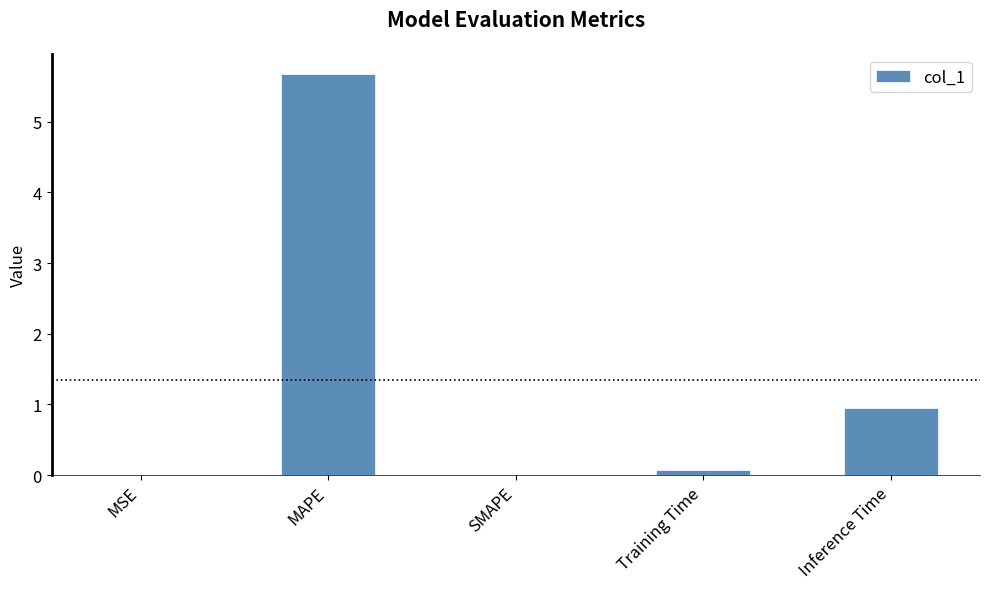

Does the chart contain stacked bars?

No